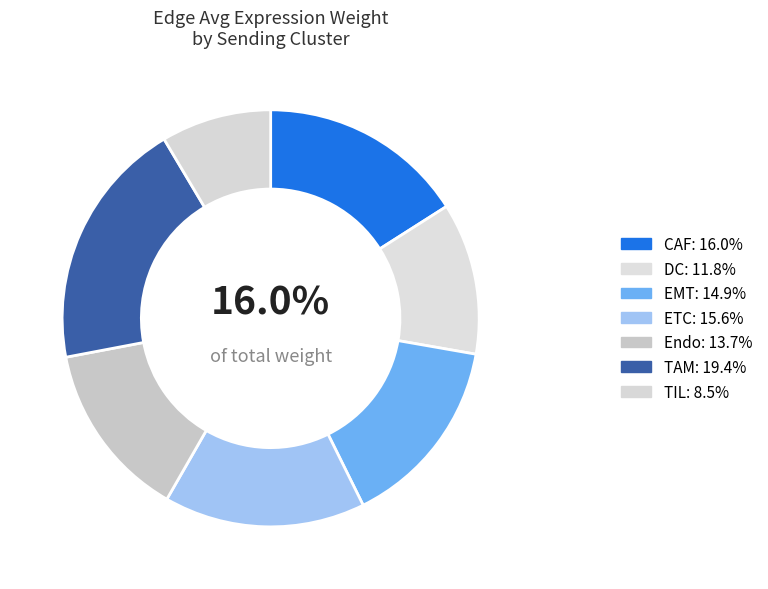

What is the smallest slice in the pie chart?

TIL